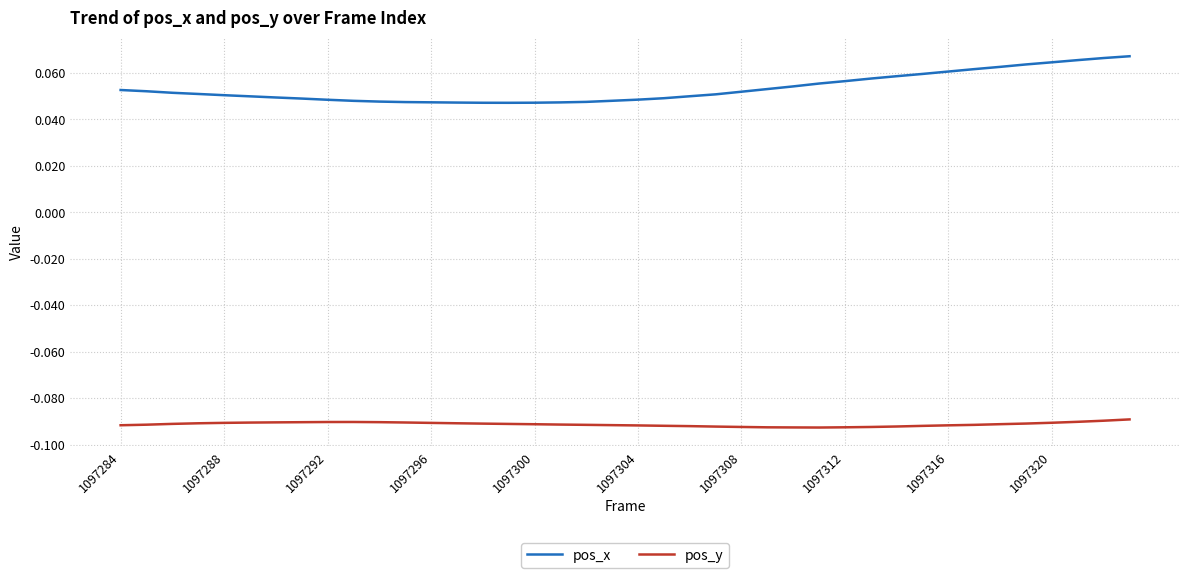

True or false: pos_x and pos_y intersect in this chart.

False